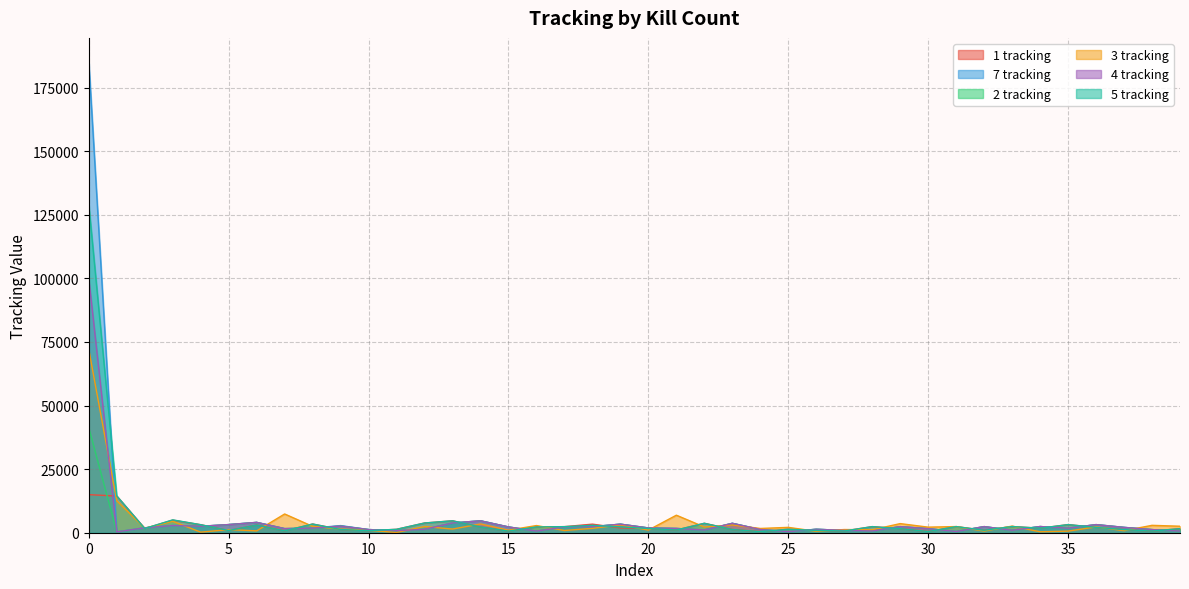

At which category does 4 tracking reach its first local valley?

1